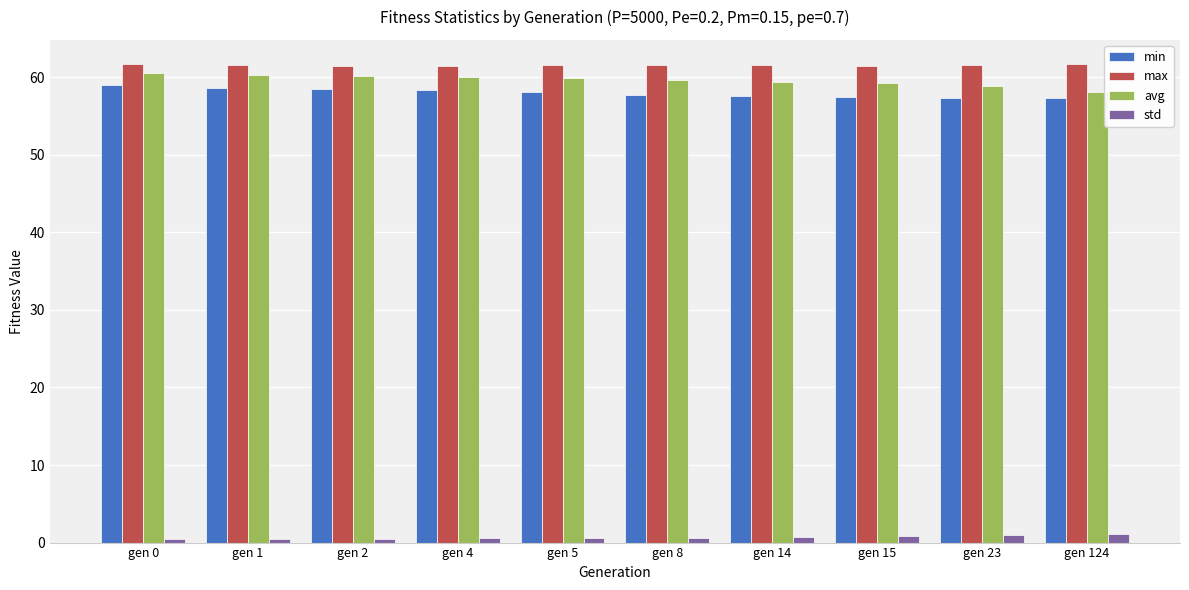

At how many categories does at least one series exceed 56?

10